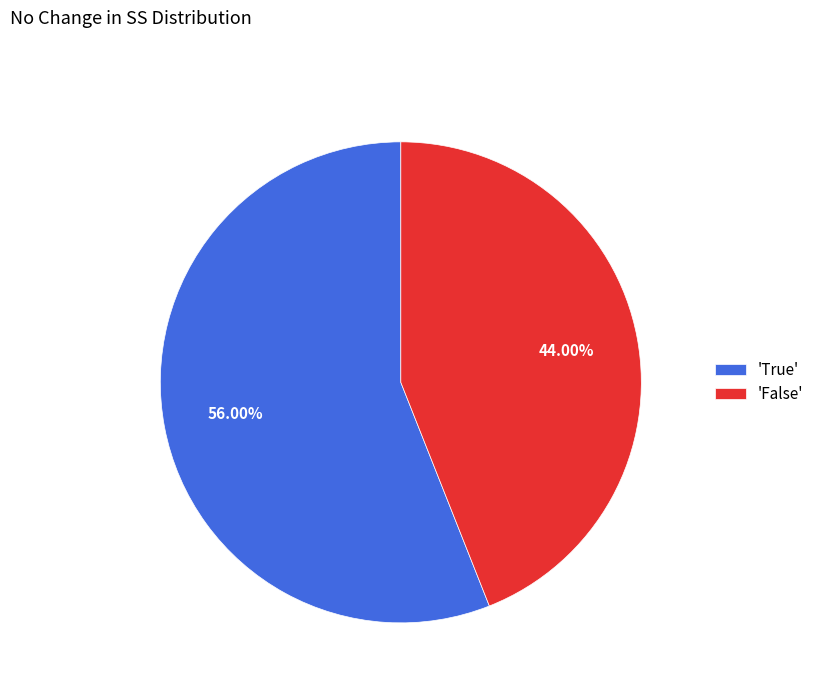

Is there a majority slice in this chart?

Yes